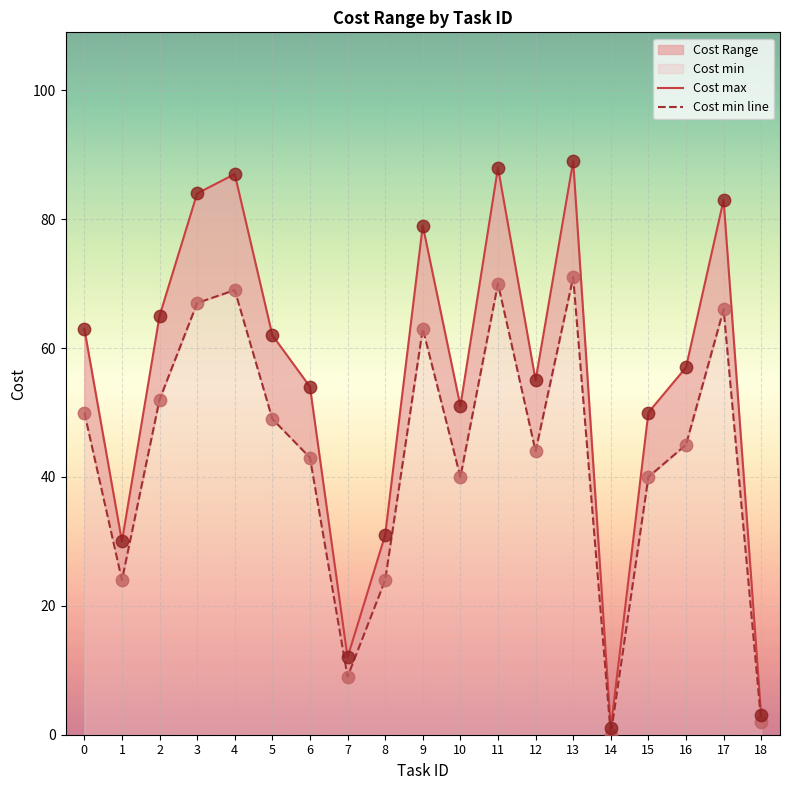

At how many categories does at least one series exceed 9?

17